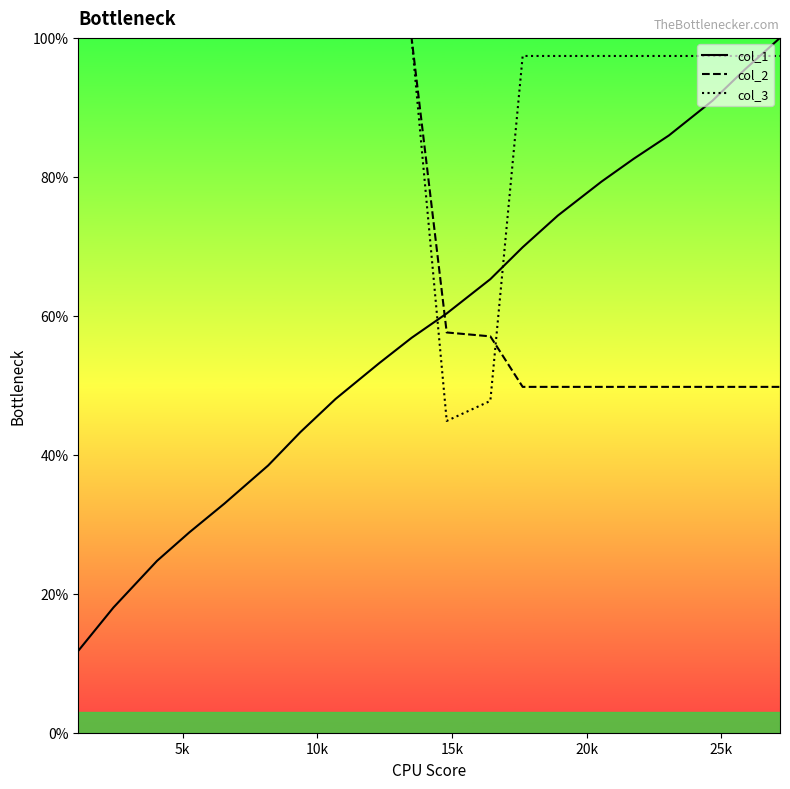

How many intersections are there between col_3 and col_1?

3